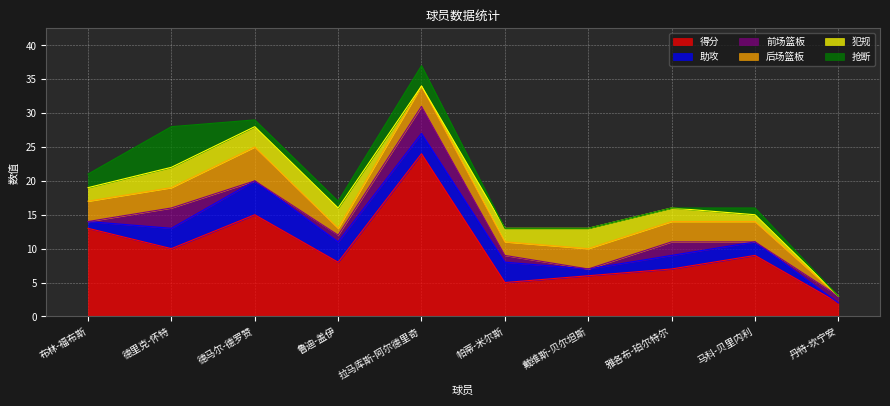

What is the label of the 3rd point from the left?

德马尔-德罗赞